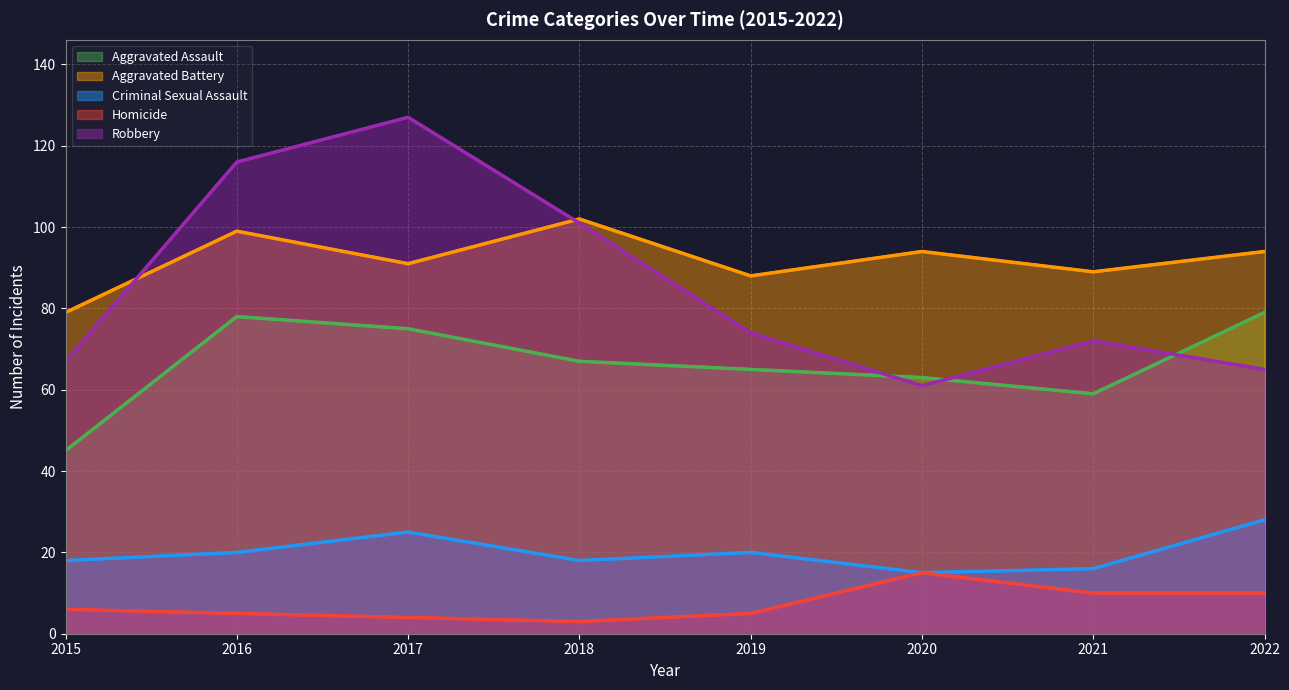

Between 2015 and 2017, which is larger?

2017